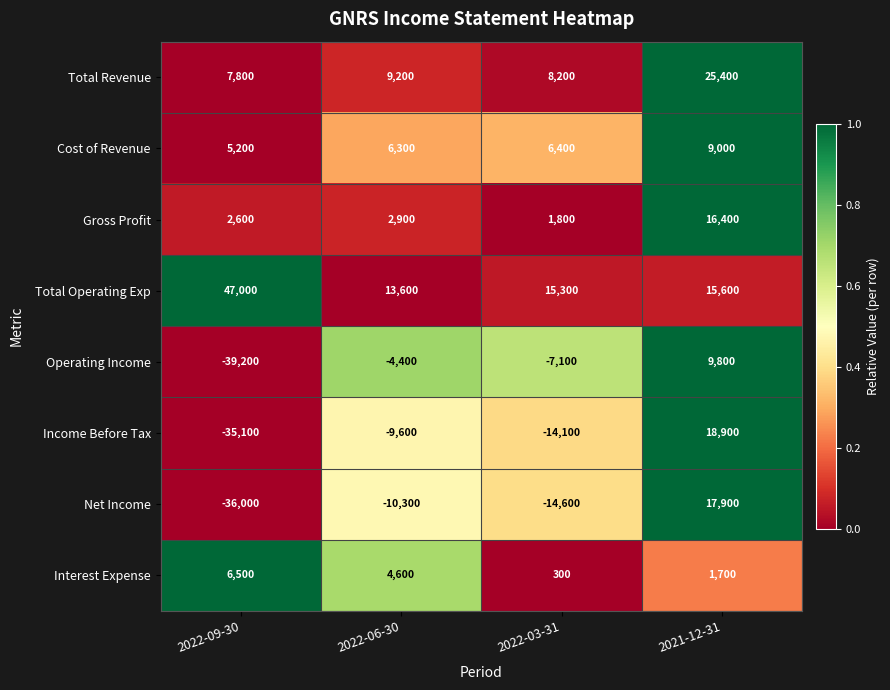

True or false: Income Before Tax has a value of -7481 at 2022-03-31.

False